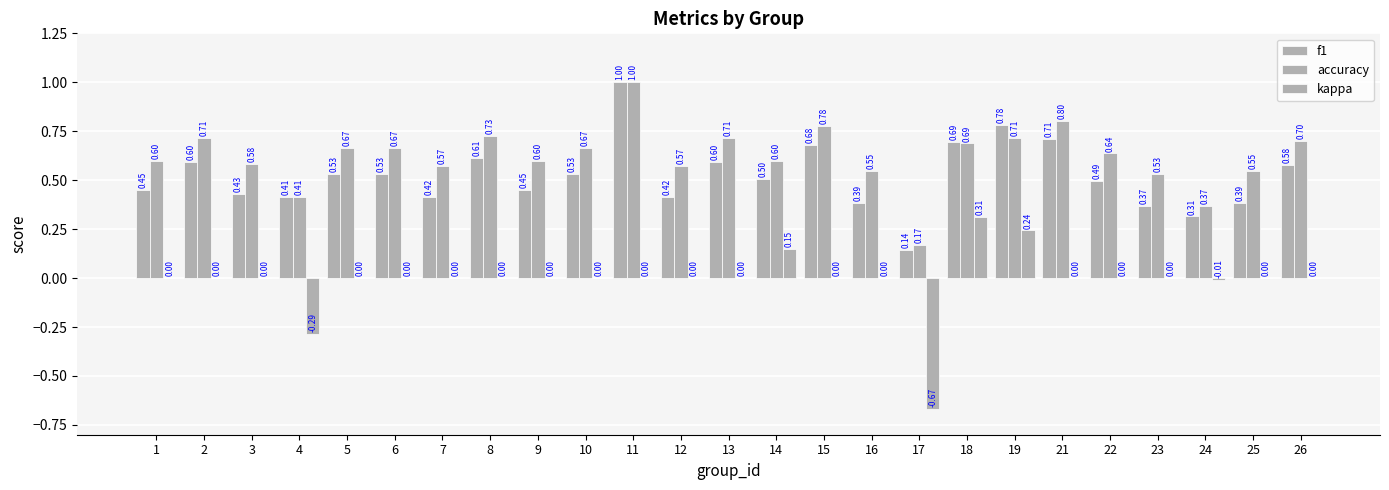

Are the bars horizontal?

No